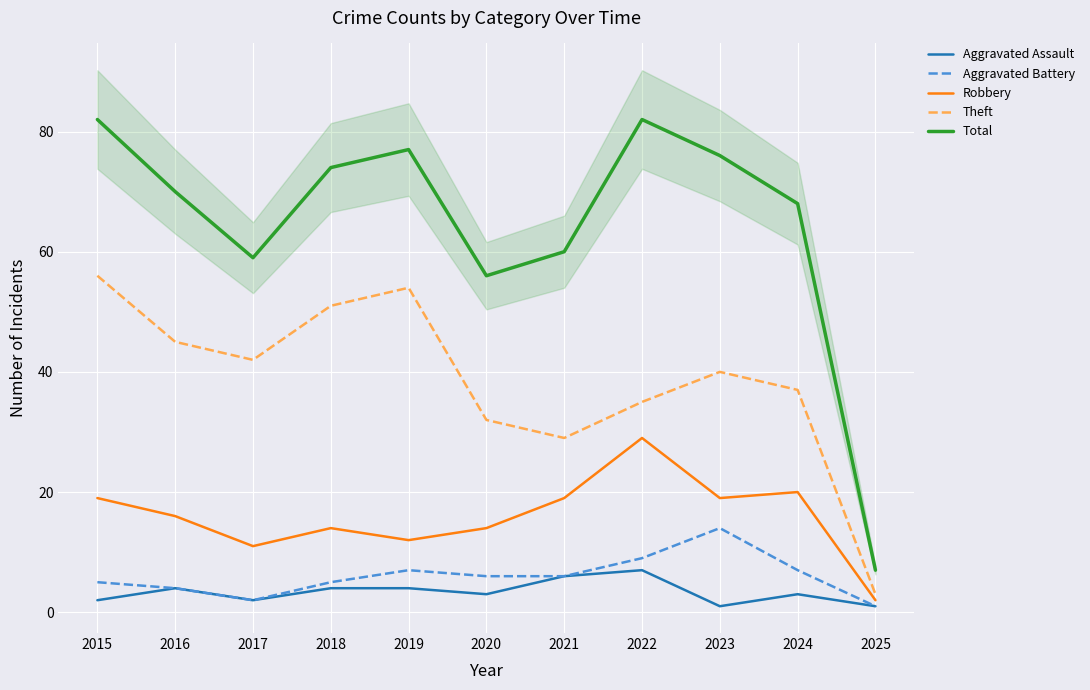

What are all the series names shown in the legend?

Aggravated Assault, Aggravated Battery, Robbery, Theft, Total